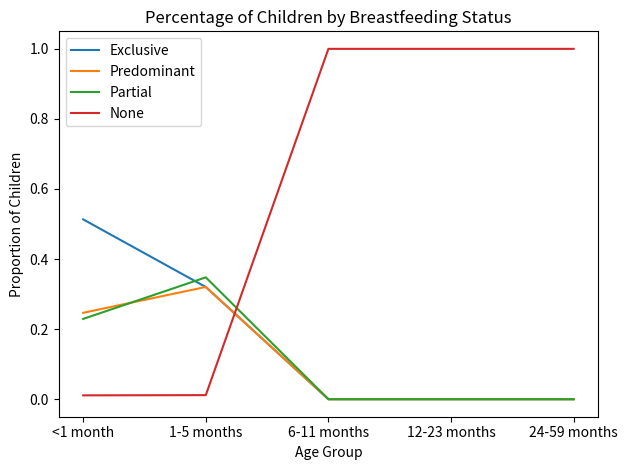

The value of None at 24-59 months is 1.0. True or false?

True